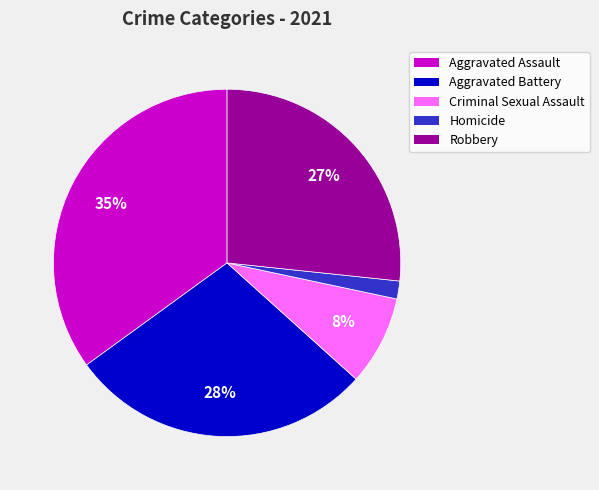

Is Aggravated Assault the majority of the pie?

No